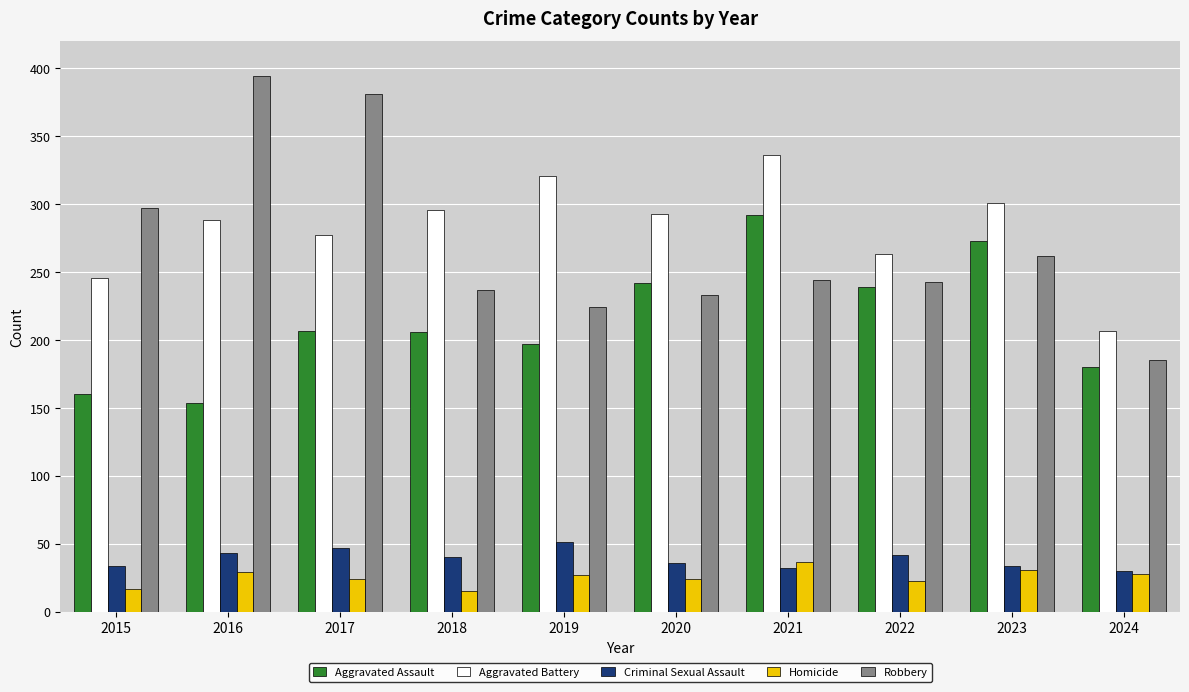

Is it true that Criminal Sexual Assault equals 32 at 2021?

True